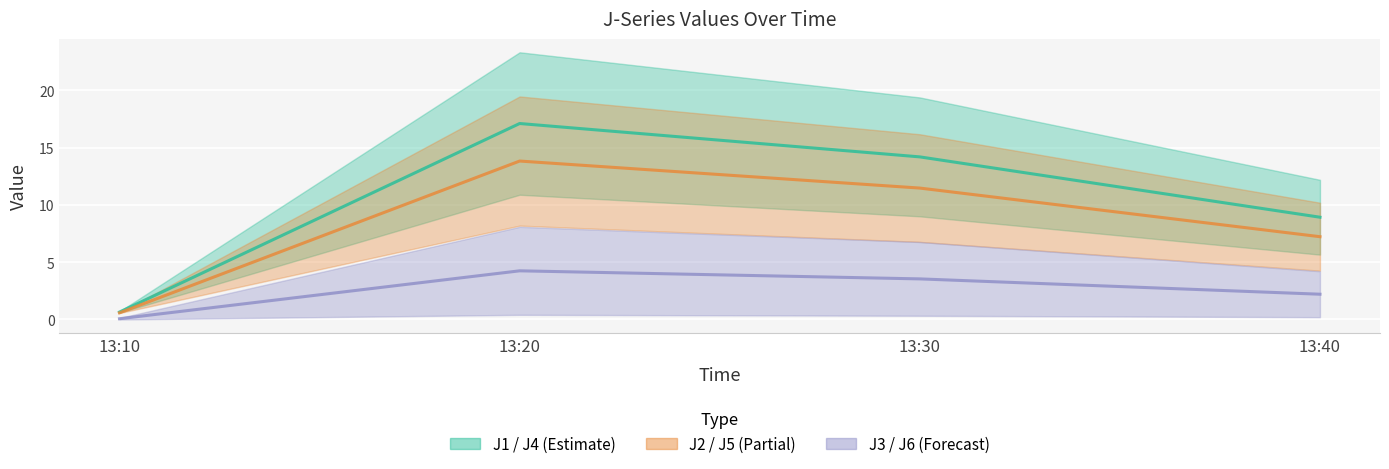

How many lines are shown in the chart?

3